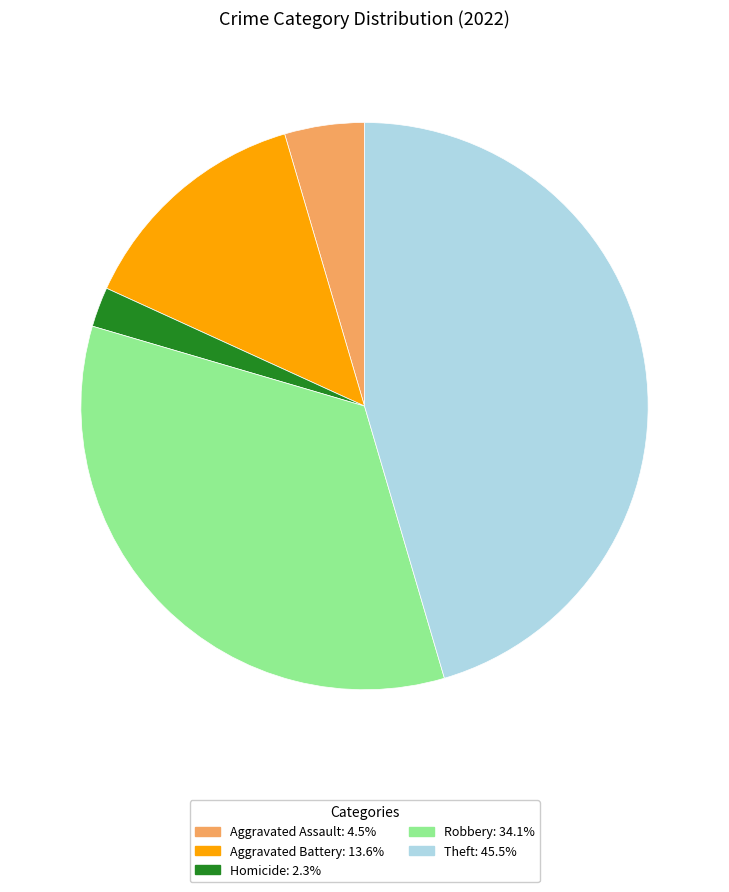

Is there a majority slice in this chart?

No